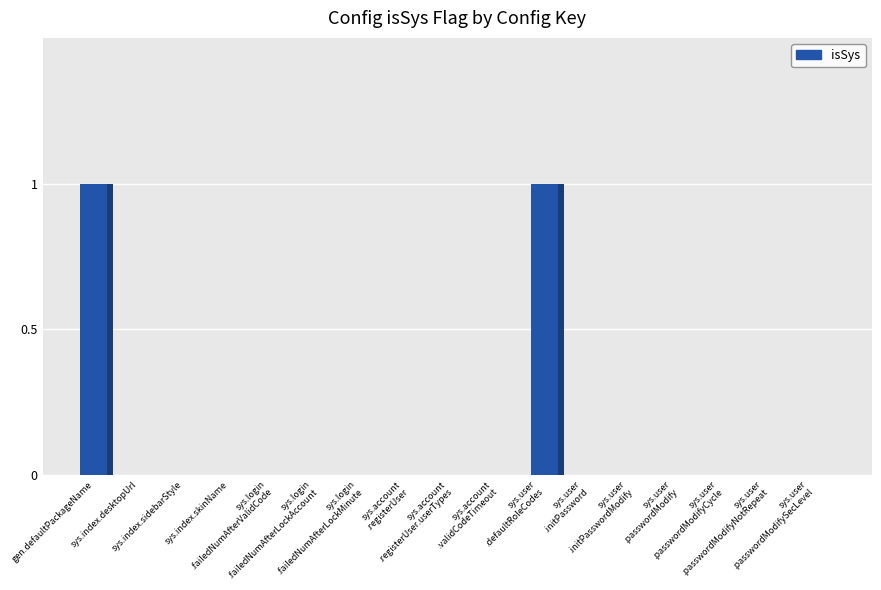

List the labels in order of value, smallest first.

sys.index.desktopUrl, sys.index.sidebarStyle, sys.index.skinName, sys.login
.failedNumAfterValidCode, sys.login
.failedNumAfterLockAccount, sys.login
.failedNumAfterLockMinute, sys.account
.registerUser, sys.account
.registerUser.userTypes, sys.account
.validCodeTimeout, sys.user
.initPassword, sys.user
.initPasswordModify, sys.user
.passwordModify, sys.user
.passwordModifyCycle, sys.user
.passwordModifyNotRepeat, sys.user
.passwordModifySecLevel, gen.defaultPackageName, sys.user
.defaultRoleCodes